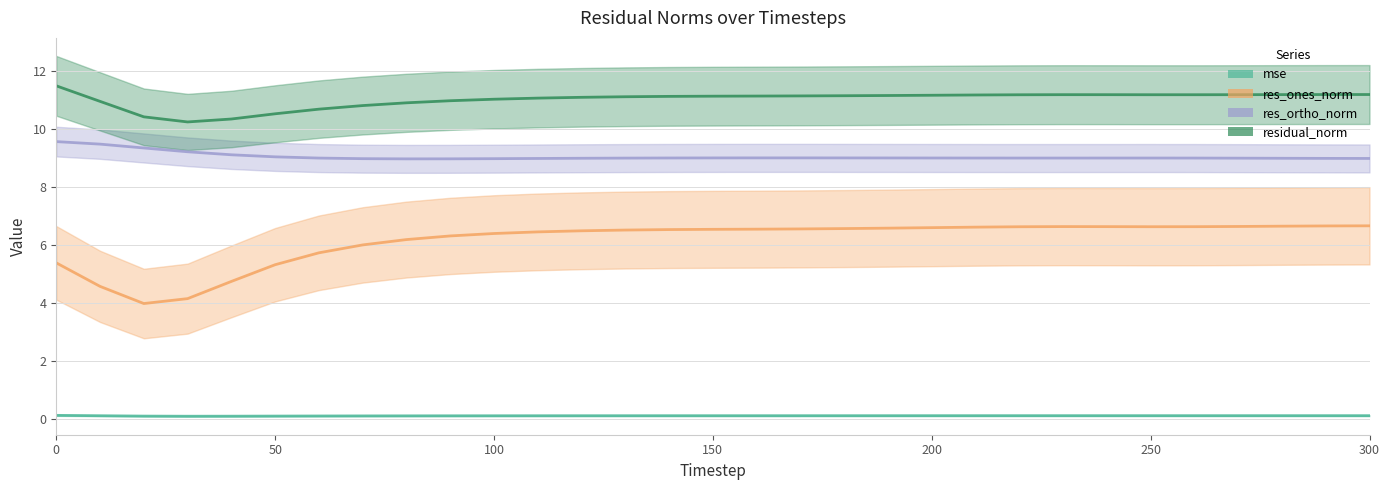

True or false: res_ortho_norm has a value of 16.1 at 24.

False